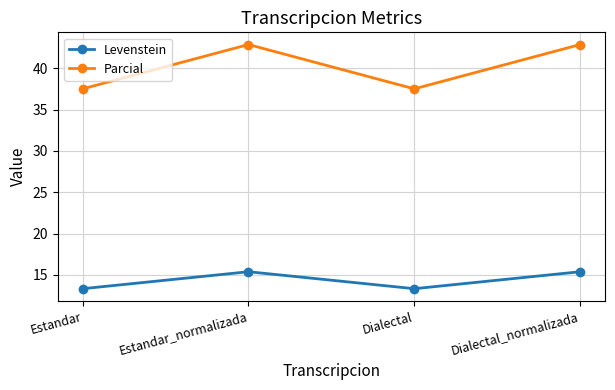

What position from the left is Estandar_normalizada?

2